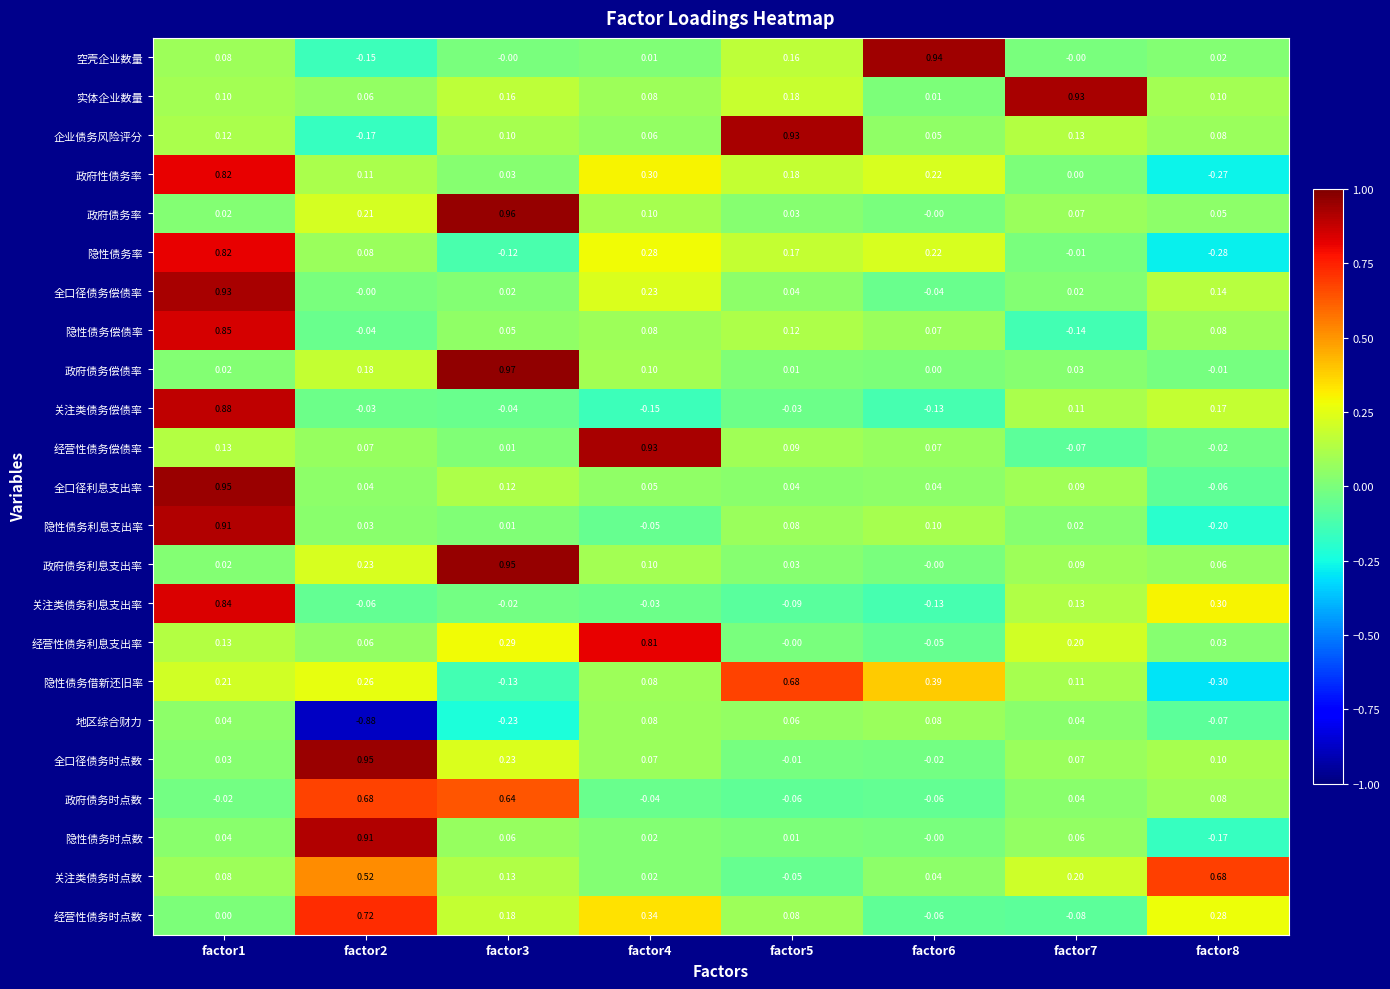

Which series has the largest range (max minus min)?

隐性债务利息支出率